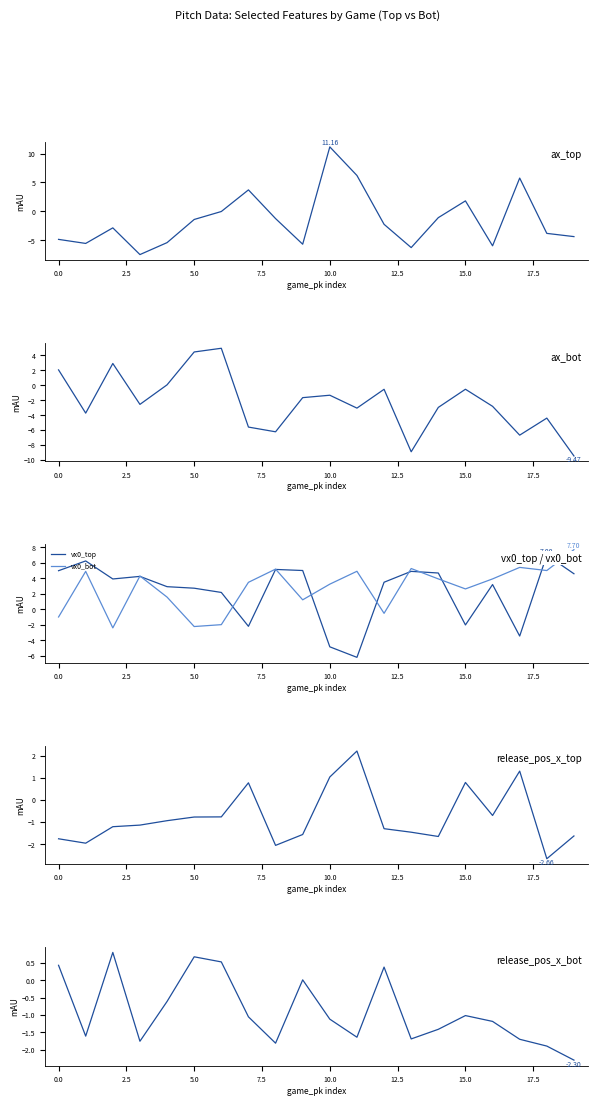

Is the value of release_pos_x_bot at 17.5 greater than the value of ax_top at 7.5?

Yes